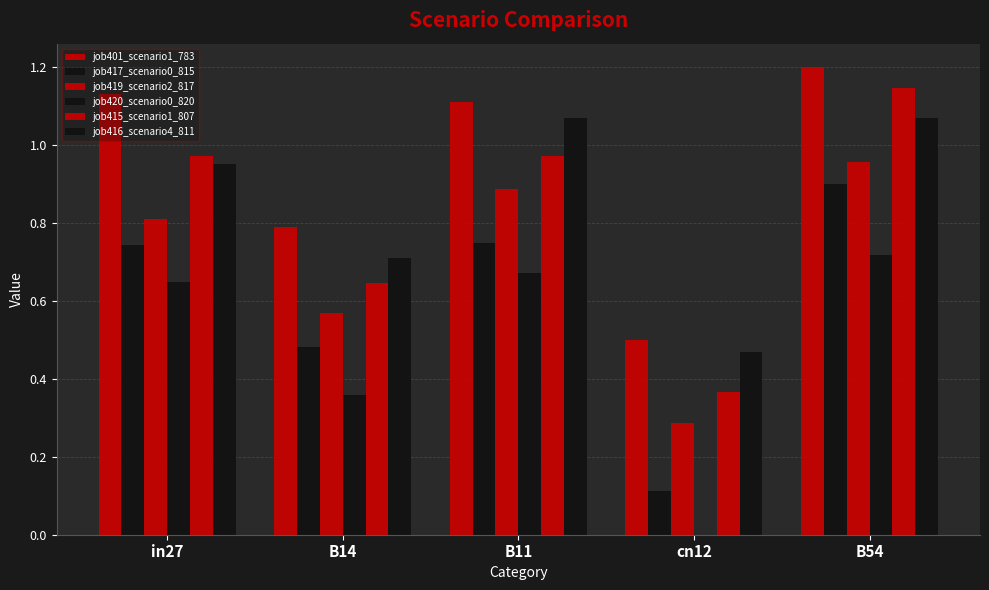

Reading left to right, what are all the values shown in this chart?

job401_scenario1_783: 1.1	0.8	1.1	0.5	1.2
job417_scenario0_815: 0.7	0.5	0.7	0.1	0.9
job419_scenario2_817: 0.8	0.6	0.9	0.3	1.0
job420_scenario0_820: 0.6	0.4	0.7	0.0	0.7
job415_scenario1_807: 1.0	0.6	1.0	0.4	1.1
job416_scenario4_811: 0.9	0.7	1.1	0.5	1.1